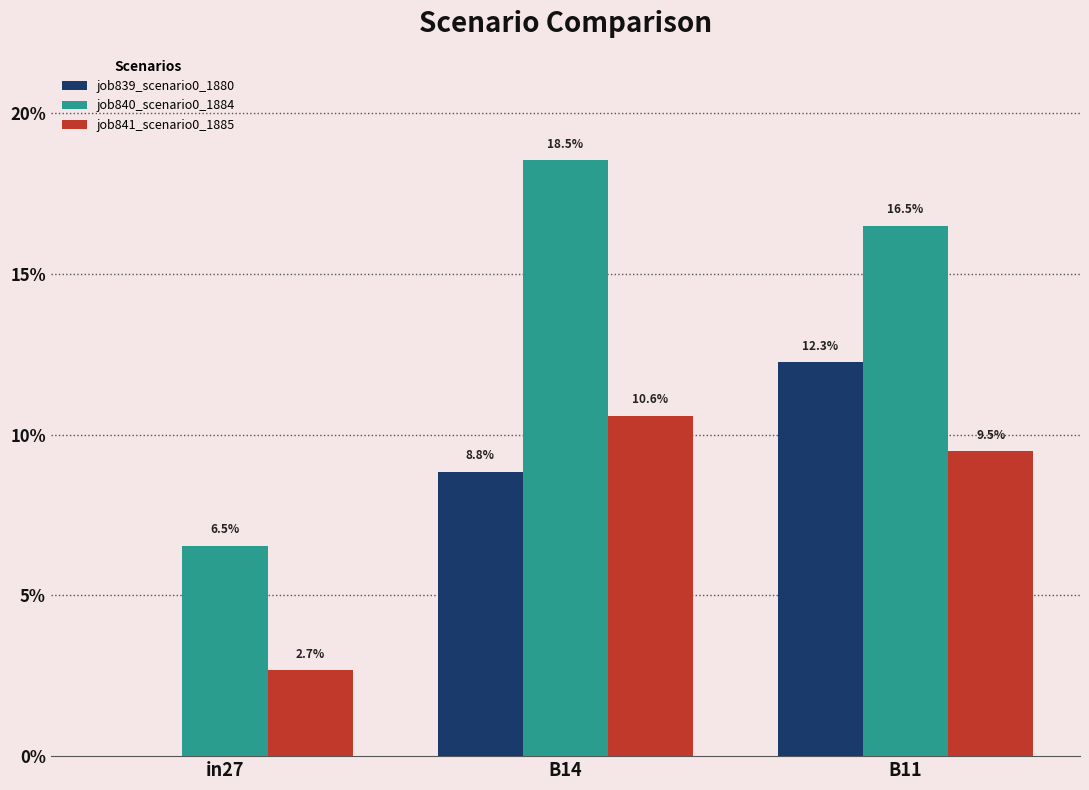

What is the spread (max minus min) of values at B11?

0.1